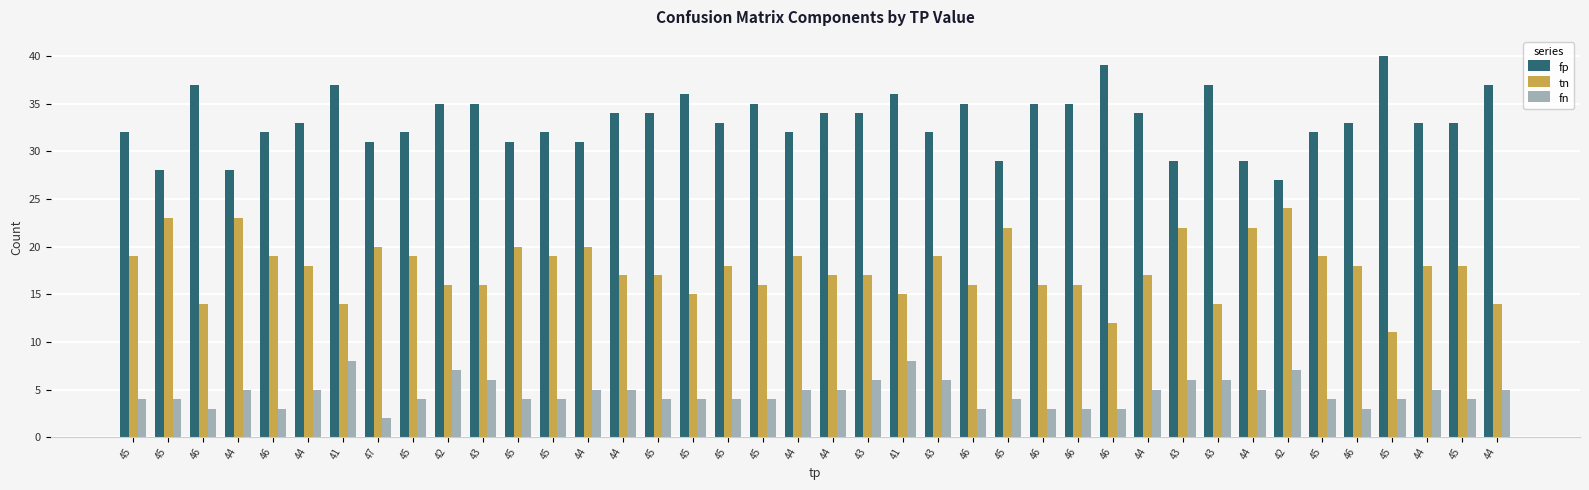

Which series has the largest range (max minus min)?

fp